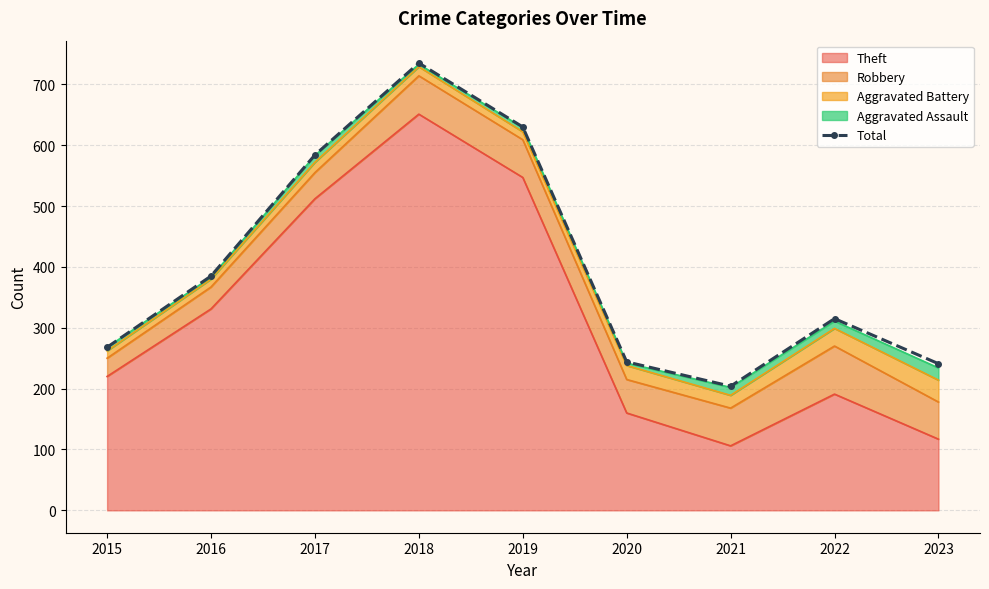

Rank the categories by value from highest to lowest.

2018, 2019, 2017, 2016, 2022, 2015, 2020, 2023, 2021